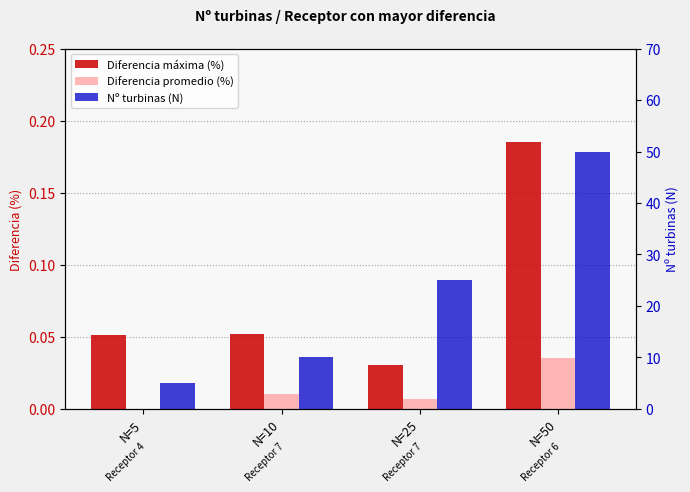

What is the sum of all Diferencia máxima (%) values?

0.3